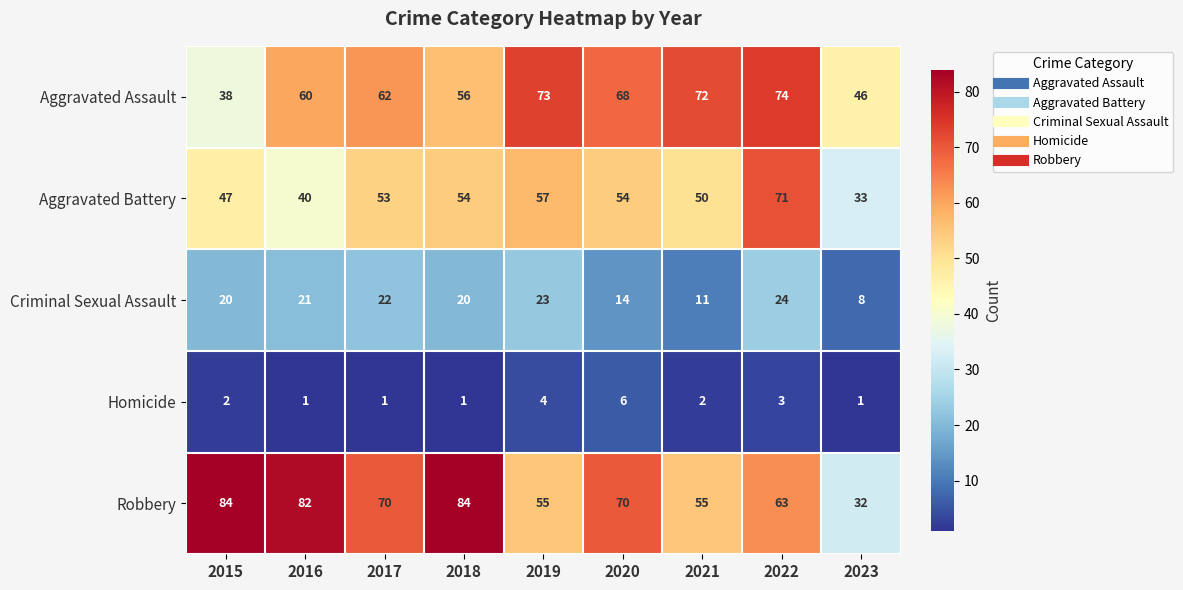

What is the difference between the Robbery values at 2021 and 2023?

23